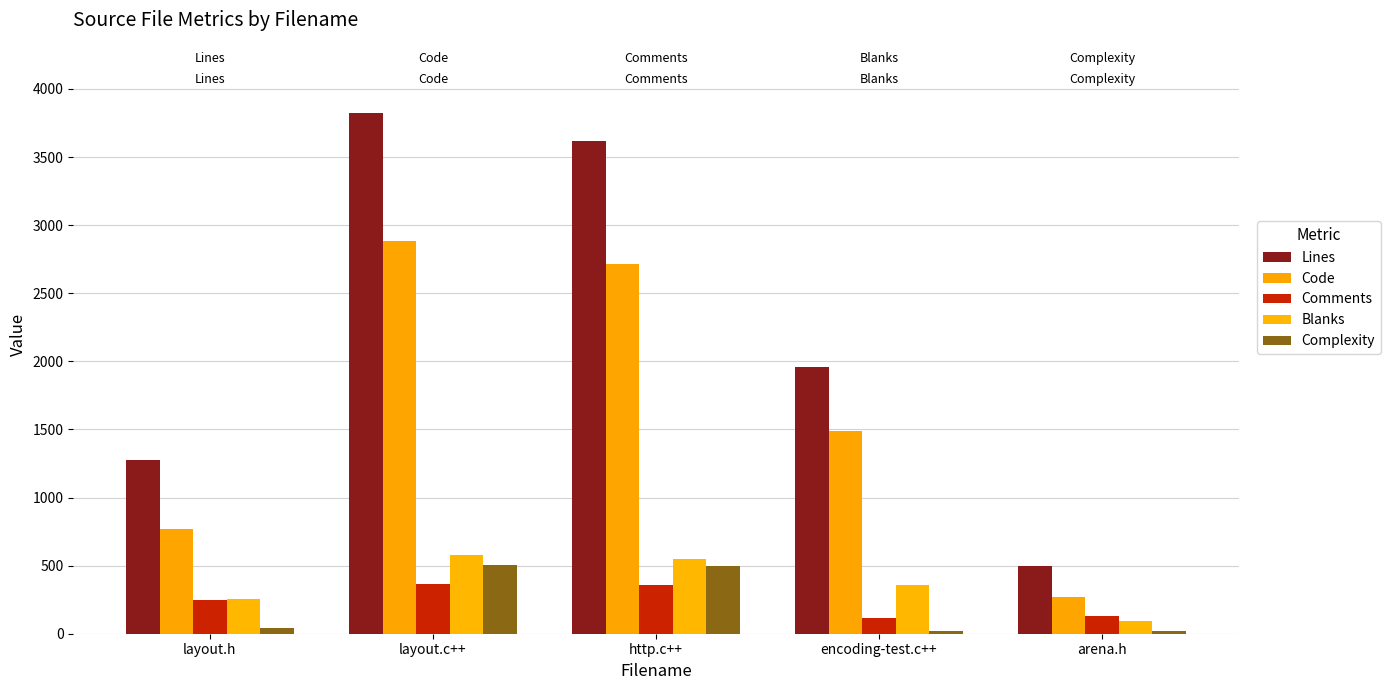

What is the sum of the Blanks values at layout.h and arena.h?

348